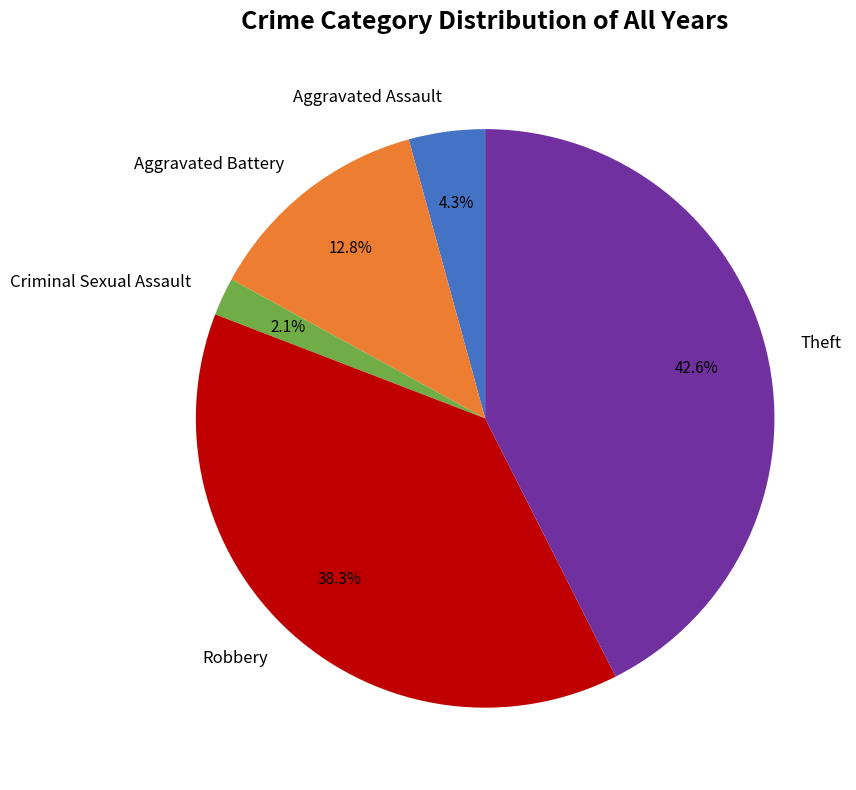

Between Criminal Sexual Assault and Aggravated Battery, which is larger?

Aggravated Battery